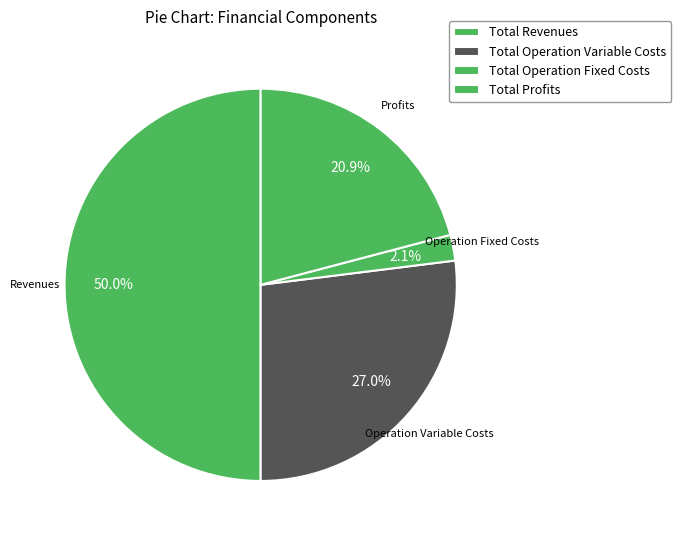

Is there a majority slice in this chart?

No